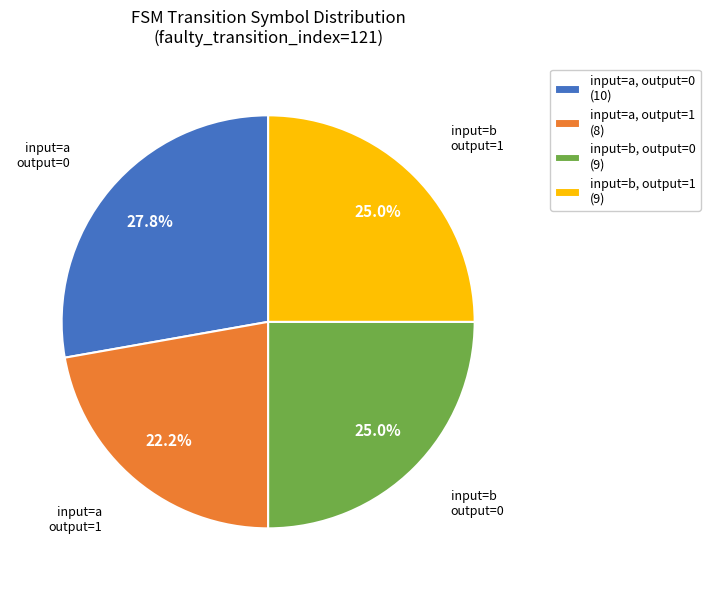

Does input=b, output=0 (9) represent more than half of the total?

No